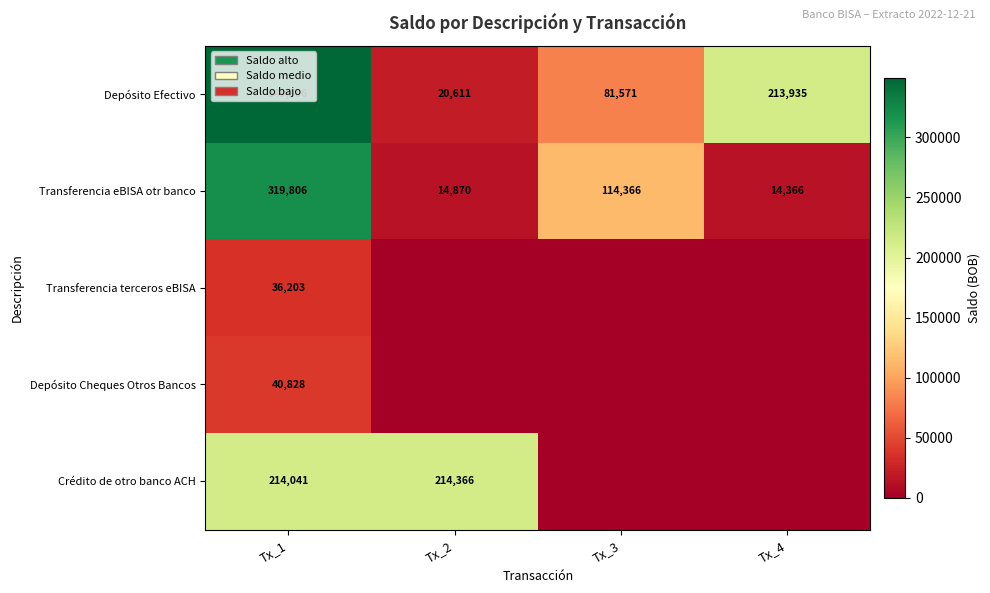

At Tx_1, list the series in order from largest to smallest.

Depósito Efectivo, Transferencia eBISA otr banco, Crédito de otro banco ACH, Depósito Cheques Otros Bancos, Transferencia terceros eBISA